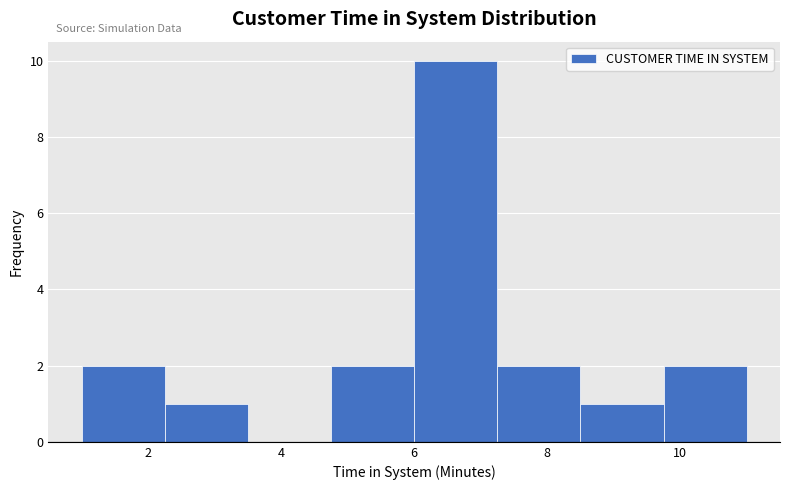

Over which range of the x-axis is the bar tallest?

6.00 to 7.25